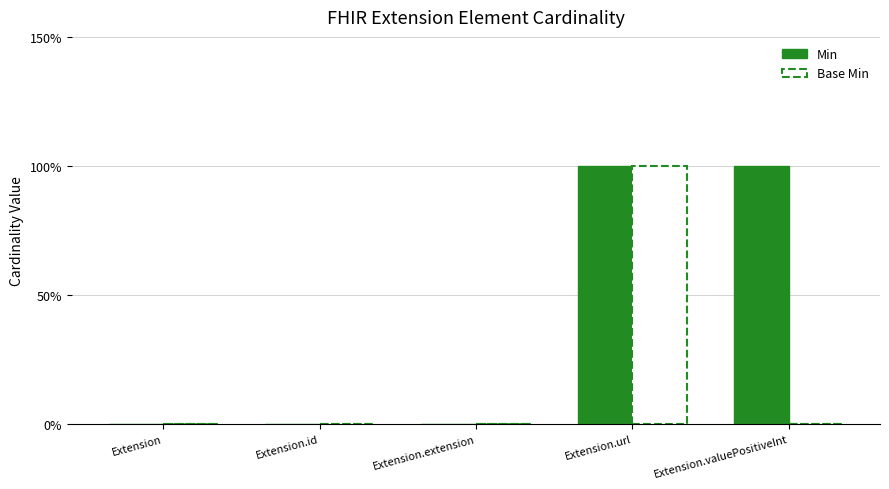

What are all the series names shown in the legend?

Min, Base Min